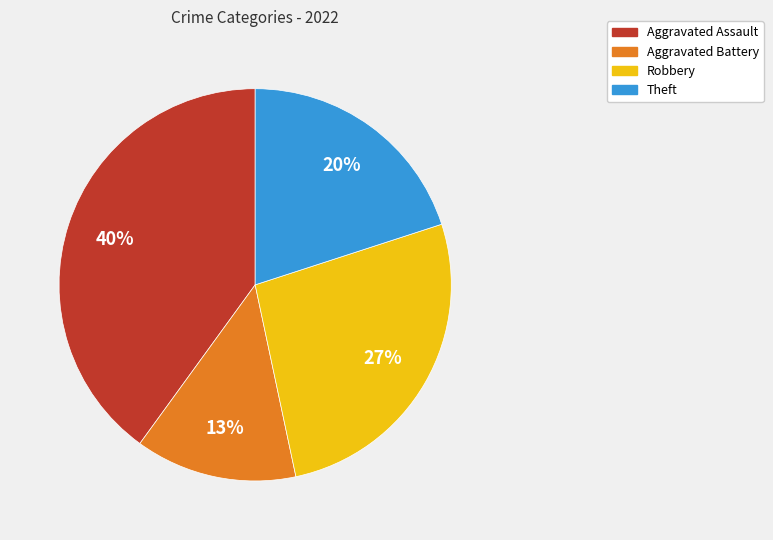

Which has a higher value, Aggravated Assault or Robbery?

Aggravated Assault